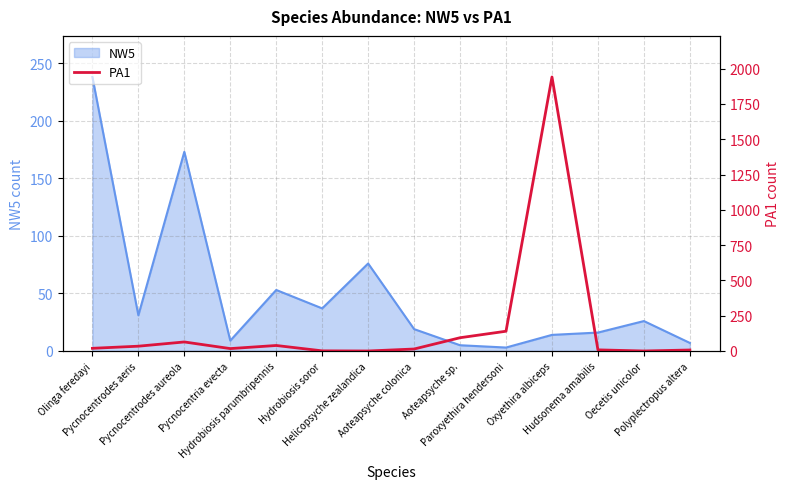

How many values are above zero?

12